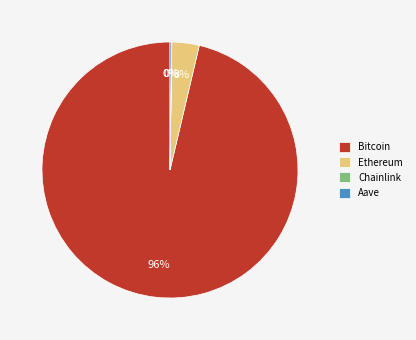

True or false: Ethereum accounts for 3% of the total.

True